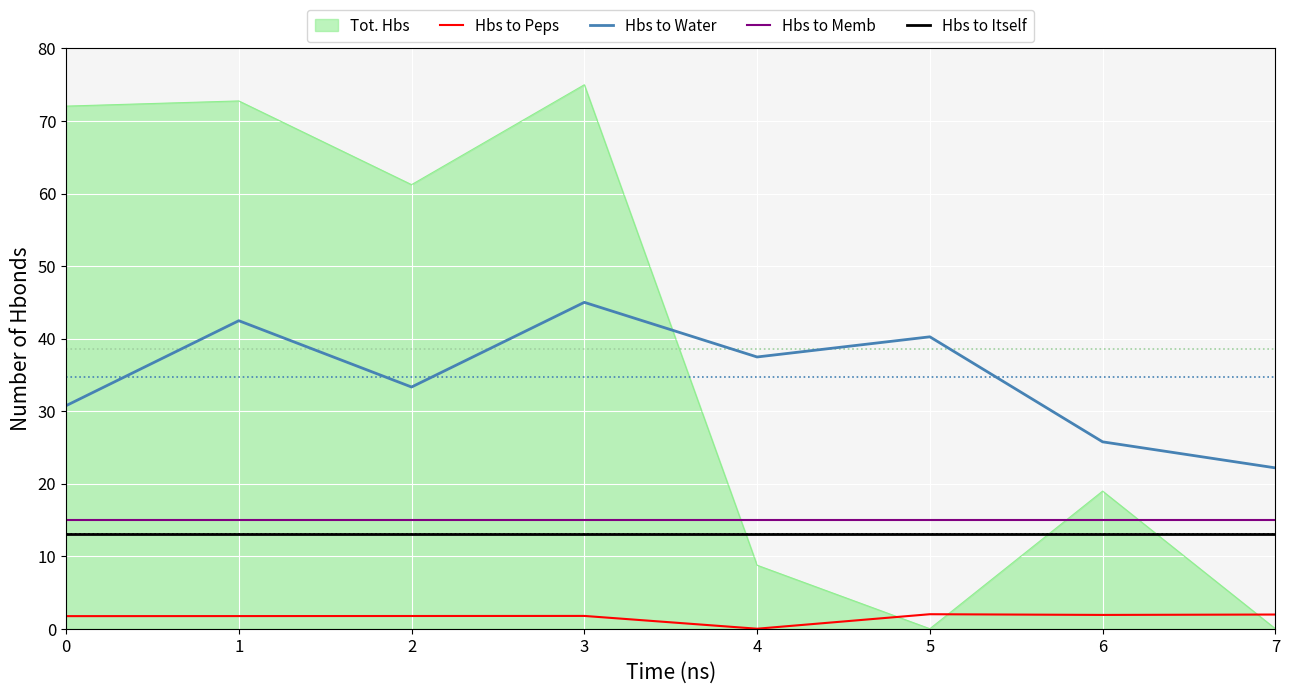

The Hbs to Itself series shows 6.5 at 1. True or false?

False